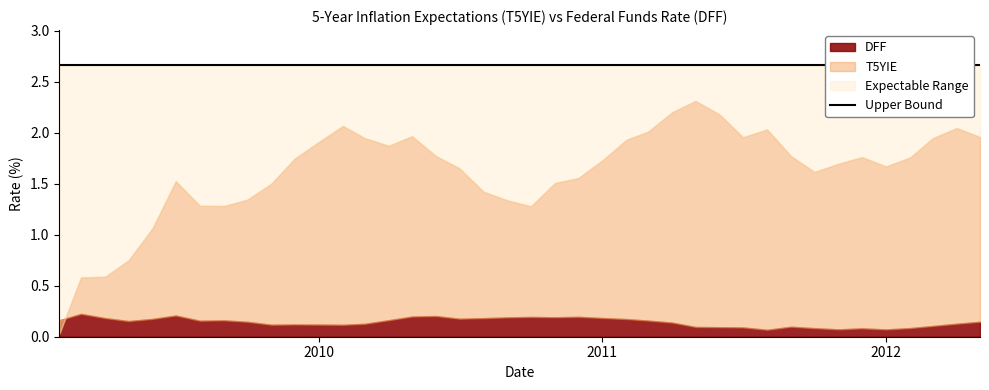

What is the approximate value of DFF at 36?

0.1